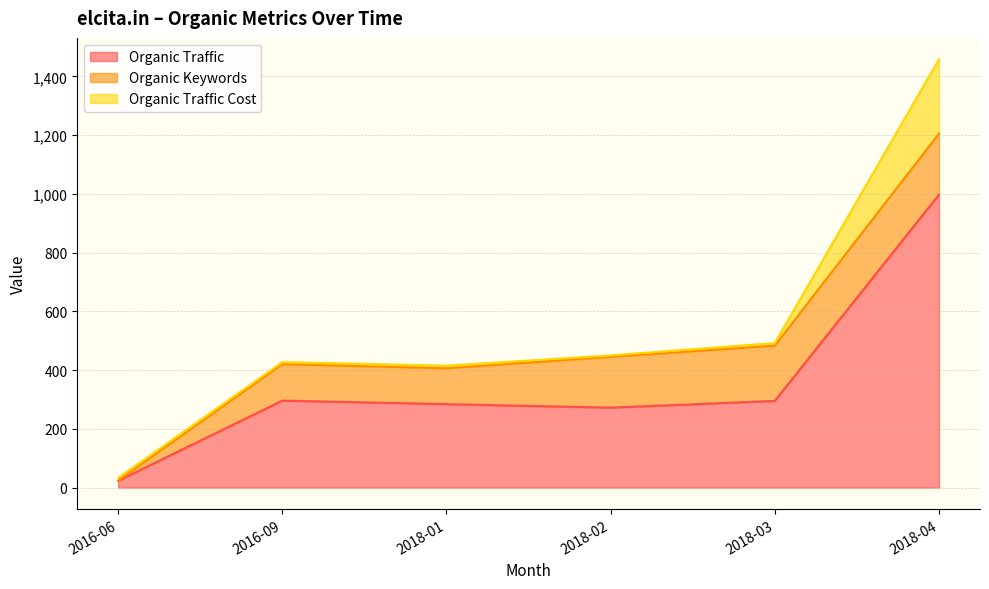

At how many categories does at least one series exceed 241?

5